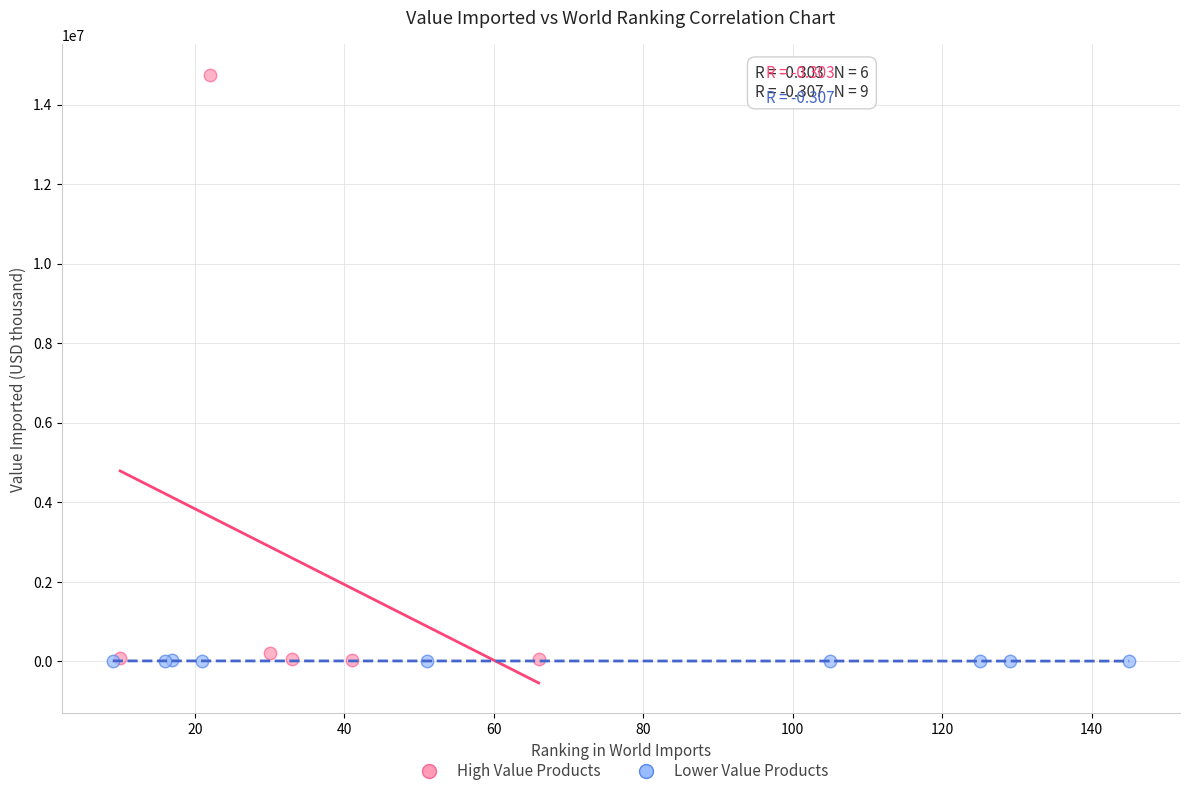

Which series has the largest Y range (max minus min)?

High Value Products